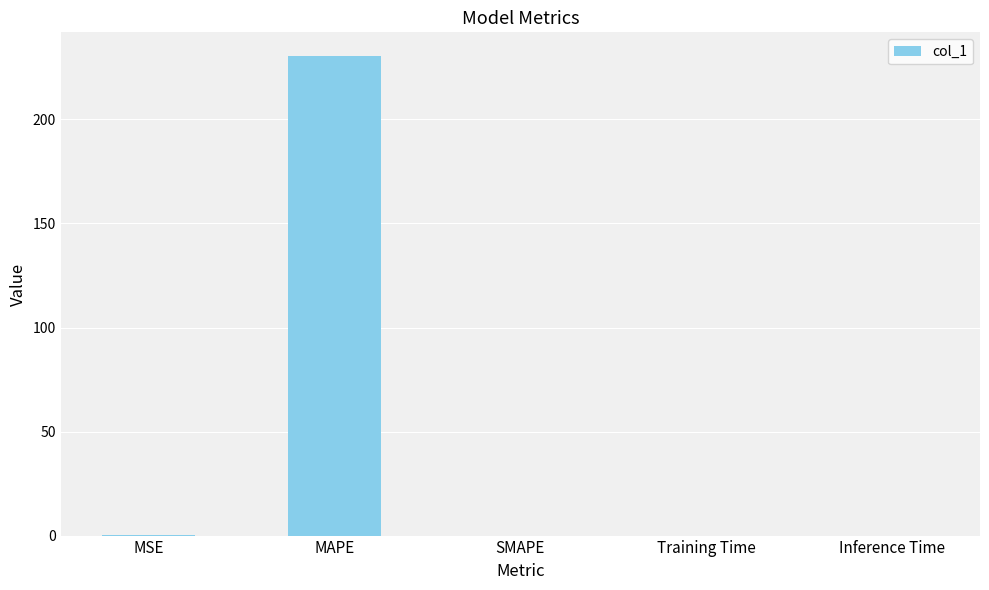

True or false: the data shows 0.1 at MSE.

True